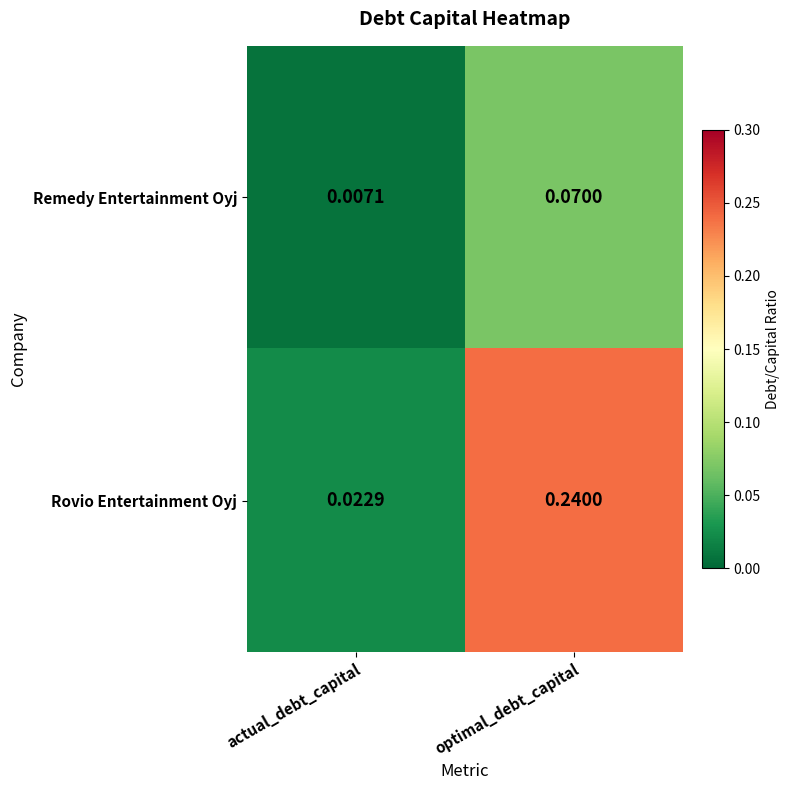

Which category has the highest value across all series?

optimal_debt_capital